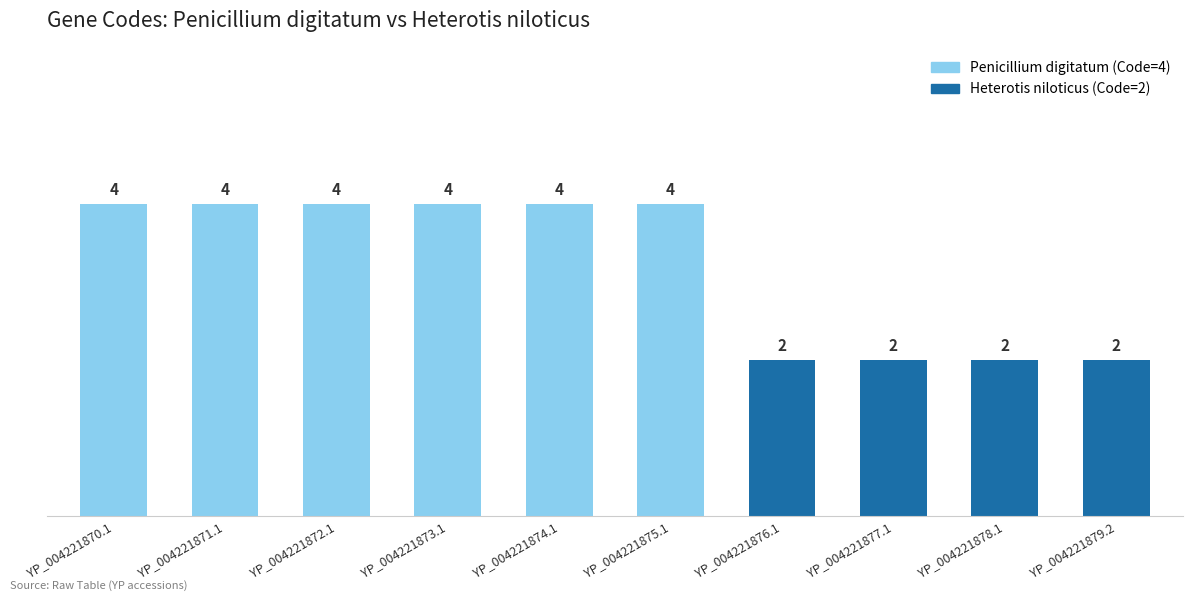

What is the label of the 7th bar from the left?

YP_004221876.1